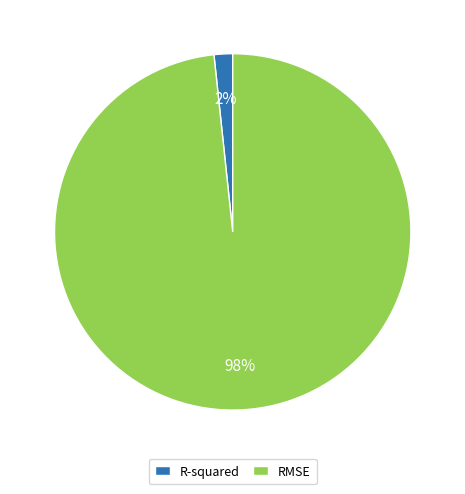

Which slice is the smallest?

R-squared